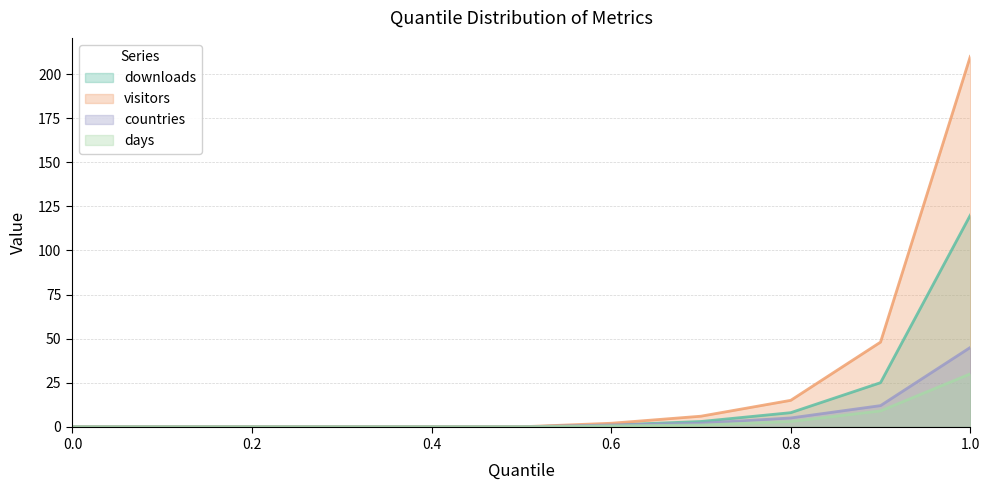

Reading right to left, what are all the values shown in this chart?

downloads: 1.0=120.0	0.9=25.0	0.8=8.0	0.7=3.0	0.6=1.0	0.5=0.0	0.4=0.0	0.3=0.0	0.2=0.0	0.1=0.0	0.0=0.0
visitors: 1.0=210.0	0.9=48.0	0.8=15.0	0.7=6.0	0.6=2.0	0.5=0.0	0.4=0.0	0.3=0.0	0.2=0.0	0.1=0.0	0.0=0.0
countries: 1.0=45.0	0.9=12.0	0.8=5.0	0.7=2.0	0.6=1.0	0.5=0.0	0.4=0.0	0.3=0.0	0.2=0.0	0.1=0.0	0.0=0.0
days: 1.0=30.0	0.9=9.0	0.8=3.0	0.7=1.0	0.6=0.5	0.5=0.0	0.4=0.0	0.3=0.0	0.2=0.0	0.1=0.0	0.0=0.0